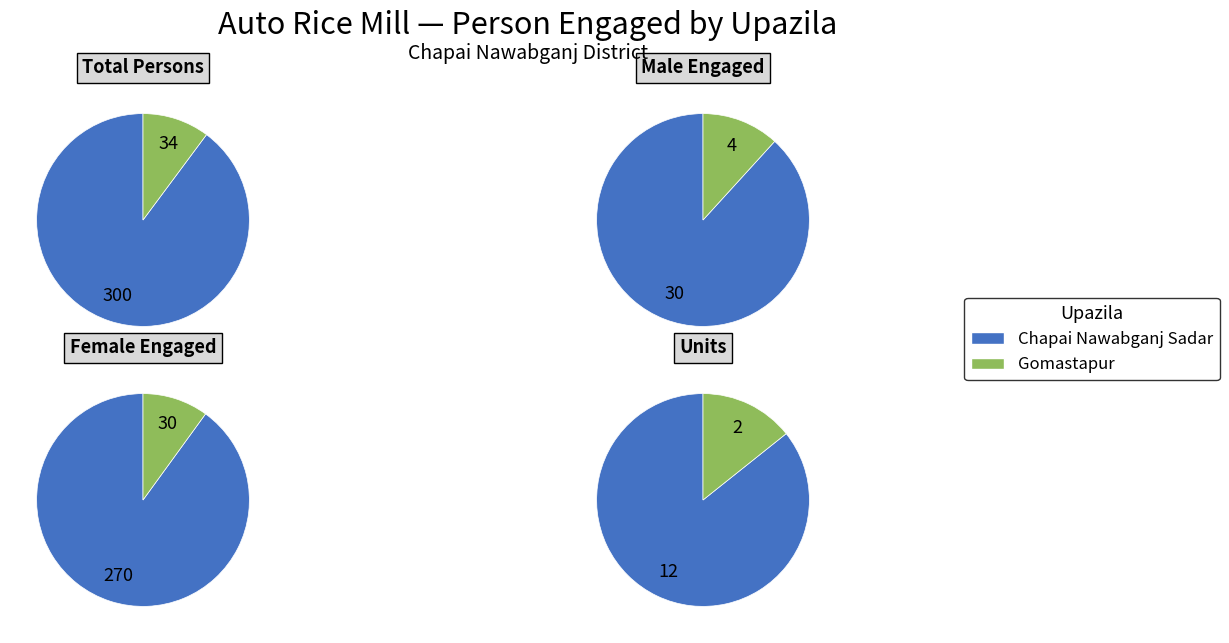

What percentage do Chapai Nawabganj Sadar and Gomastapur together represent?

100.0%